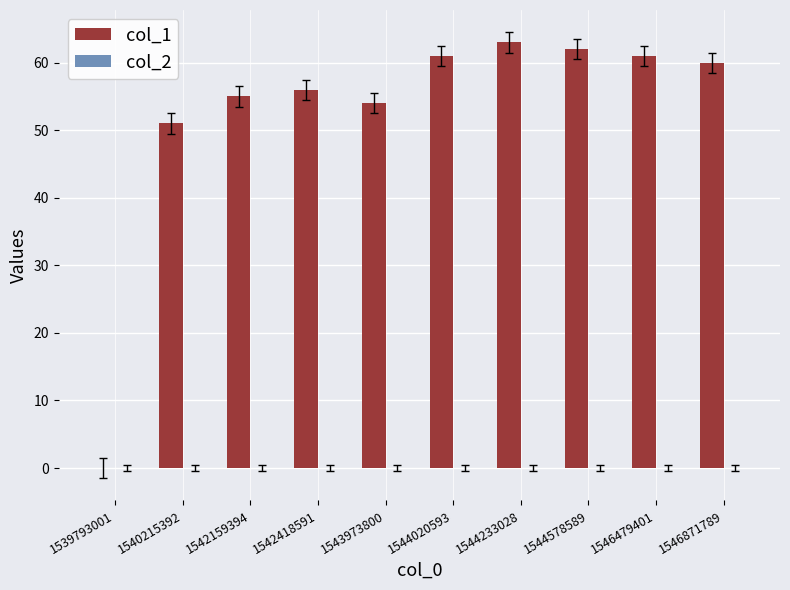

Where is the data nearest to the value 31?

1540215392